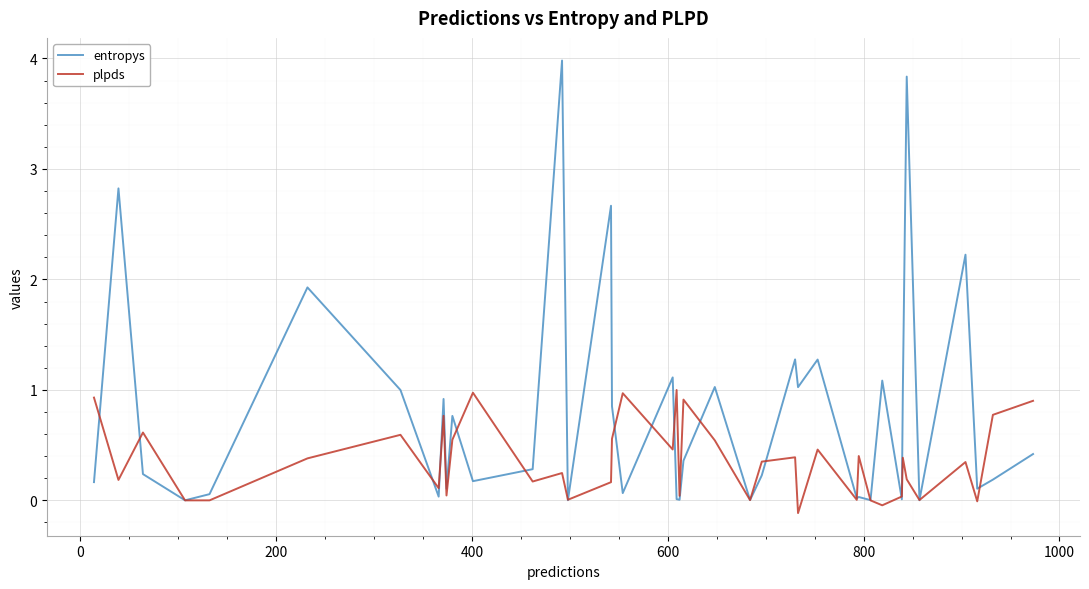

Rank the series by their average value, from lowest to highest.

plpds, entropys